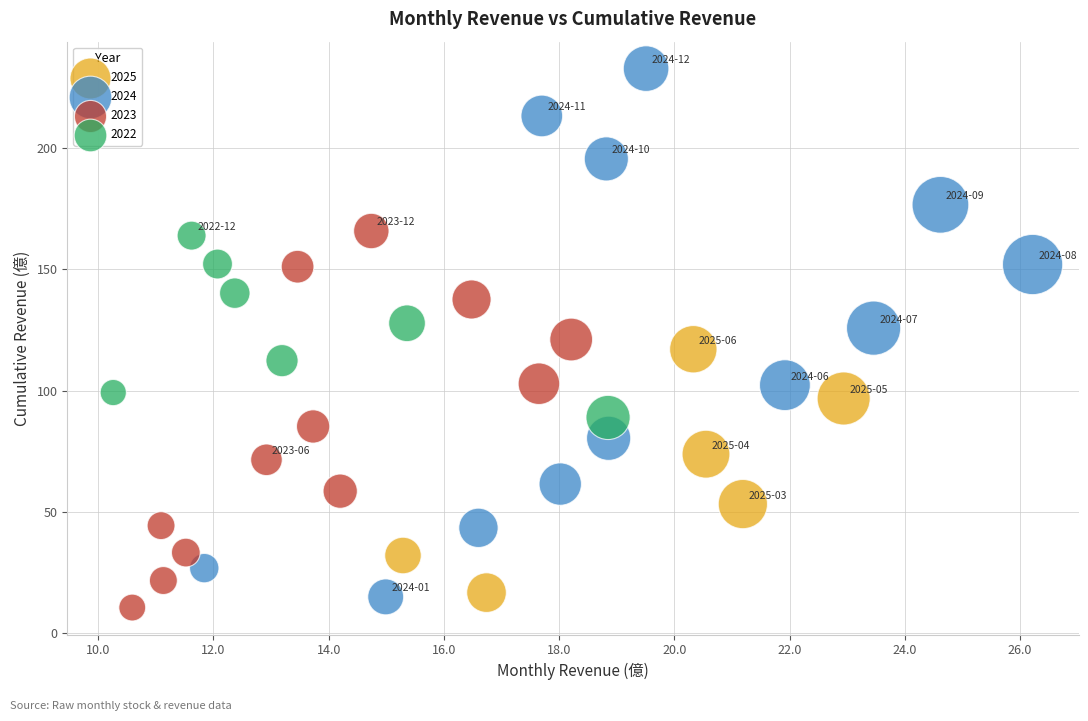

Which series has the largest Y range (max minus min)?

2024